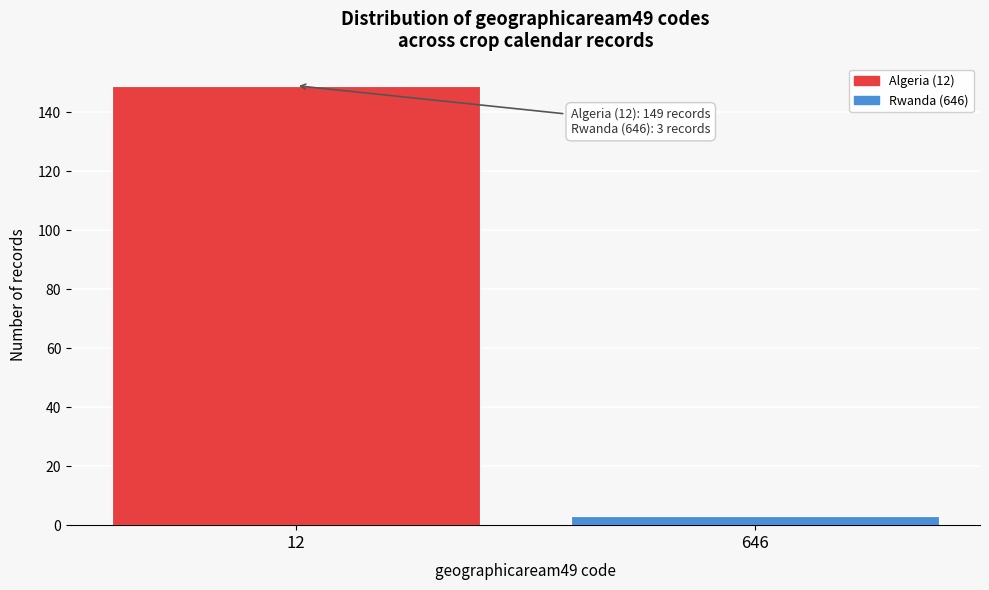

Reading left to right, what are all the values shown in this chart?

149	3